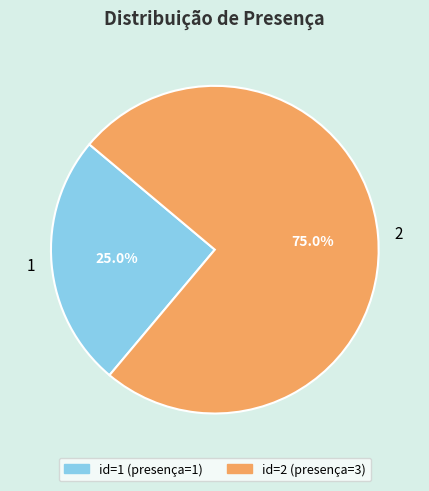

What is the smallest slice in the pie chart?

1